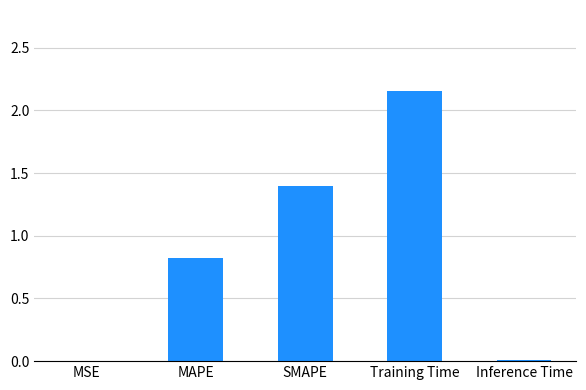

Which category has the highest value across all series?

Training Time